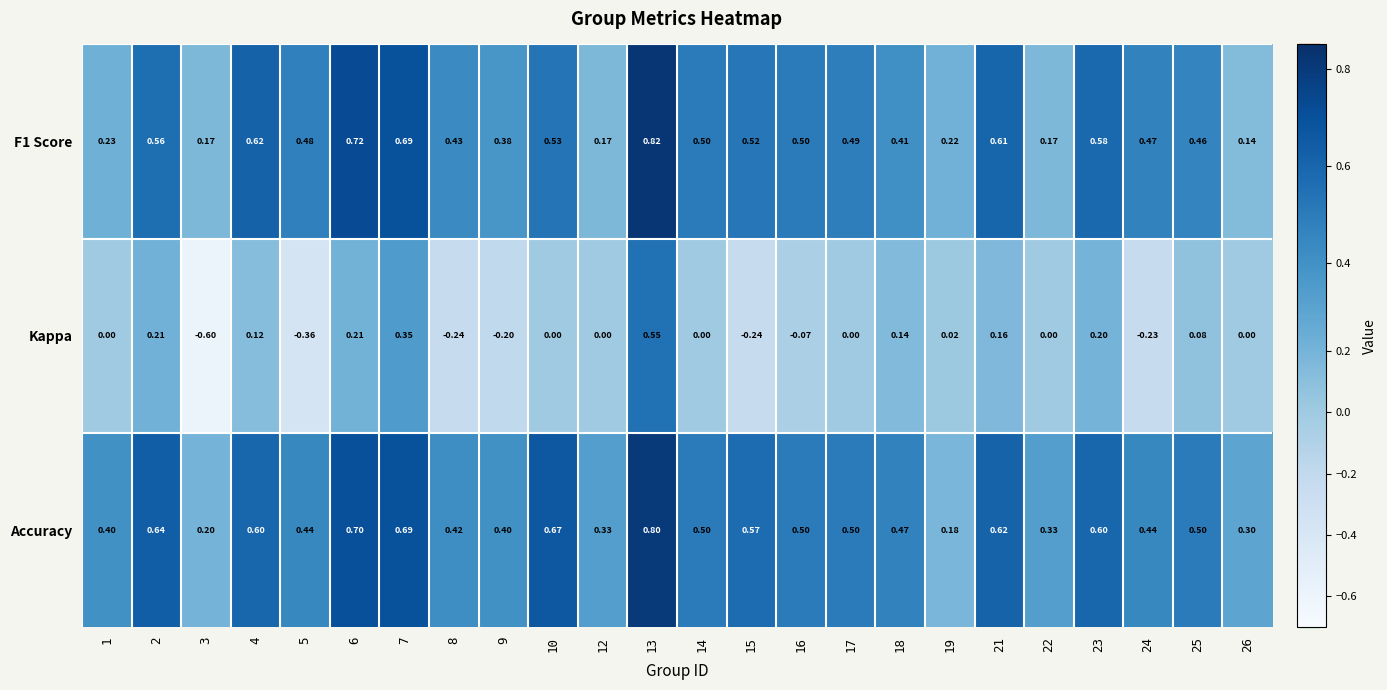

Which series has the widest spread of values?

Kappa